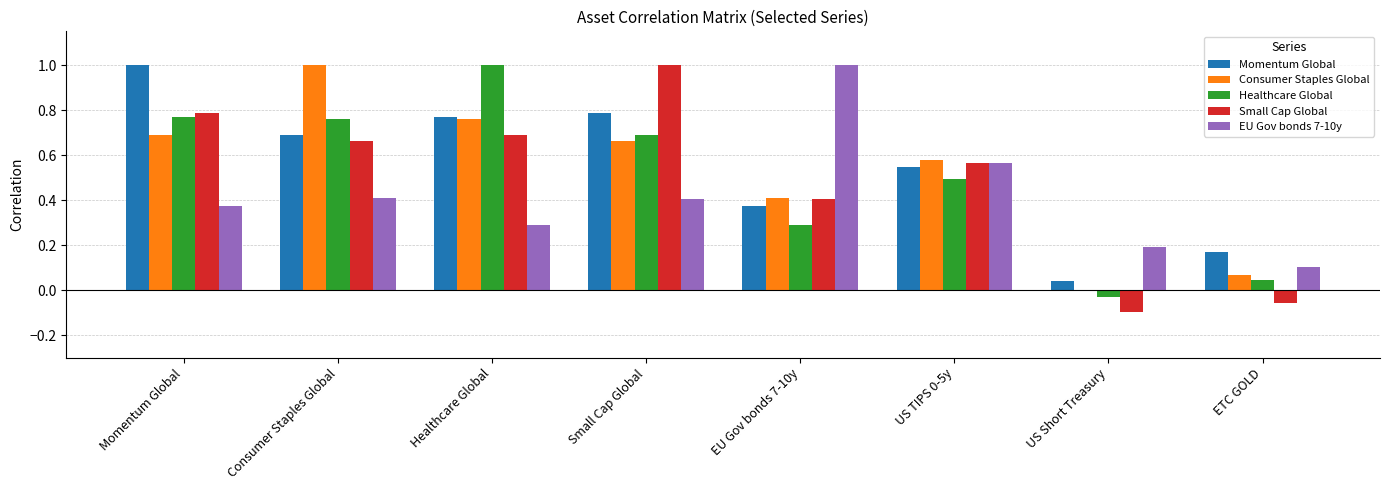

Does the chart contain stacked bars?

No